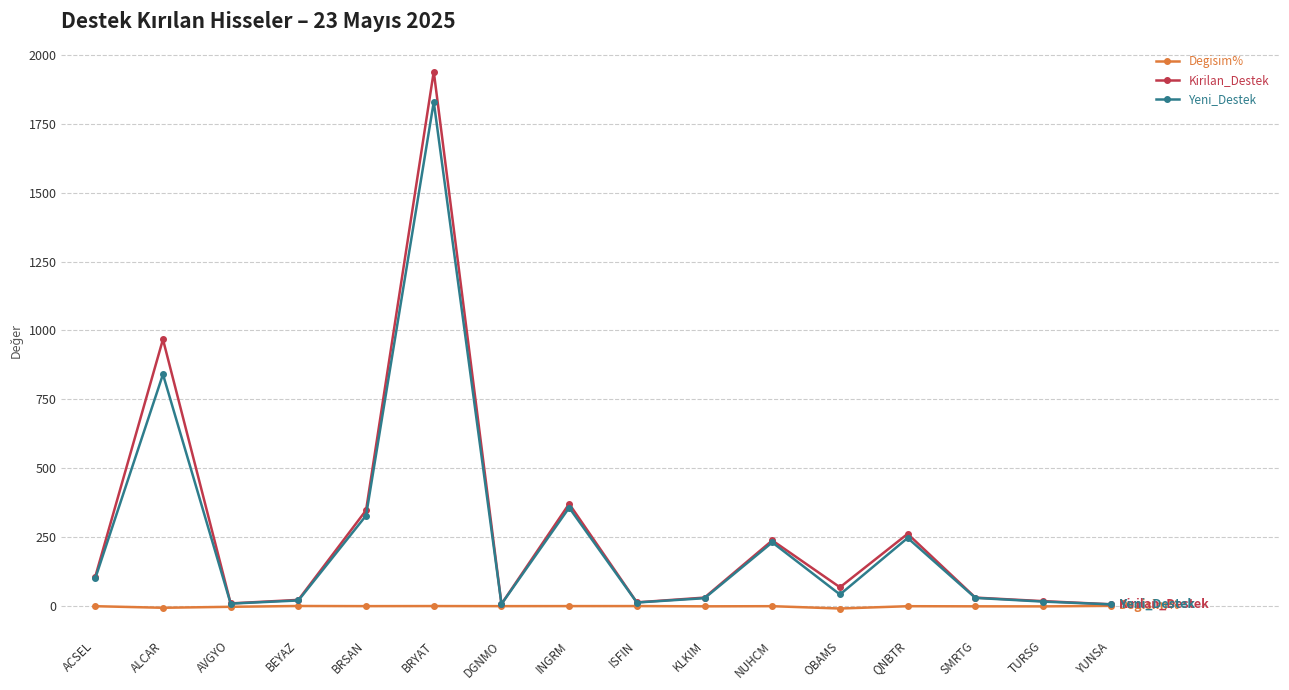

True or false: Yeni_Destek has more than 2 points higher than both neighbors.

True